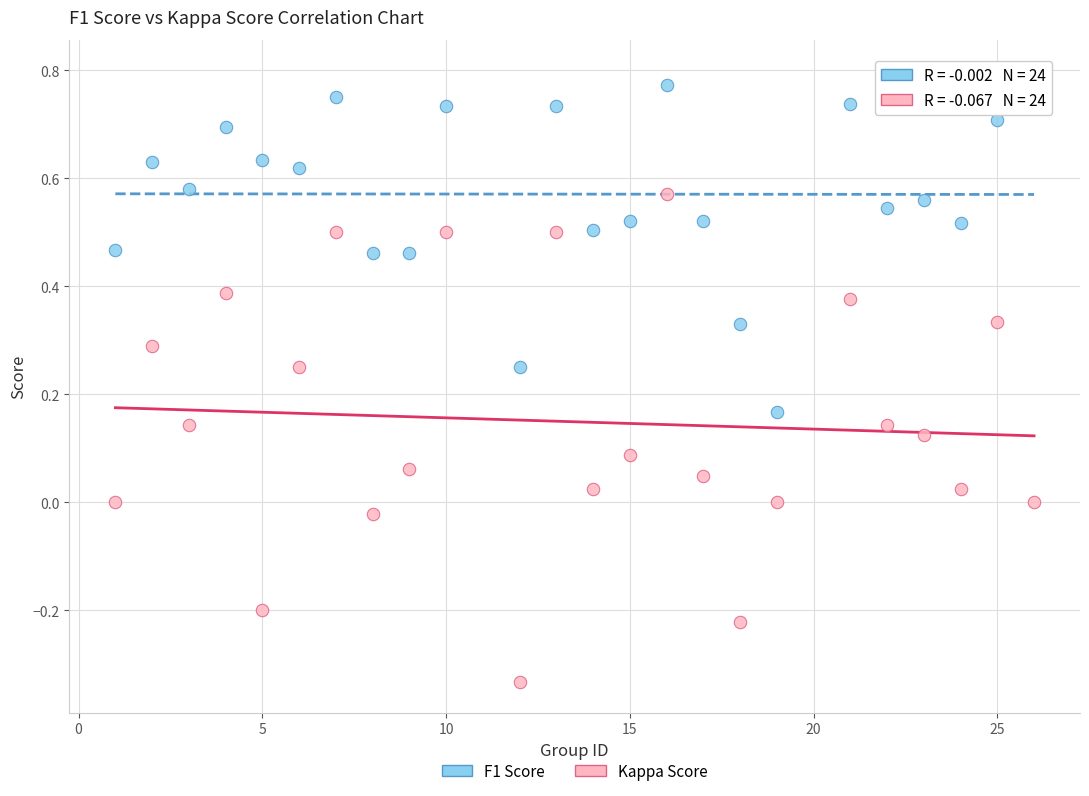

What are all the series names shown in the legend?

F1 Score, Kappa Score